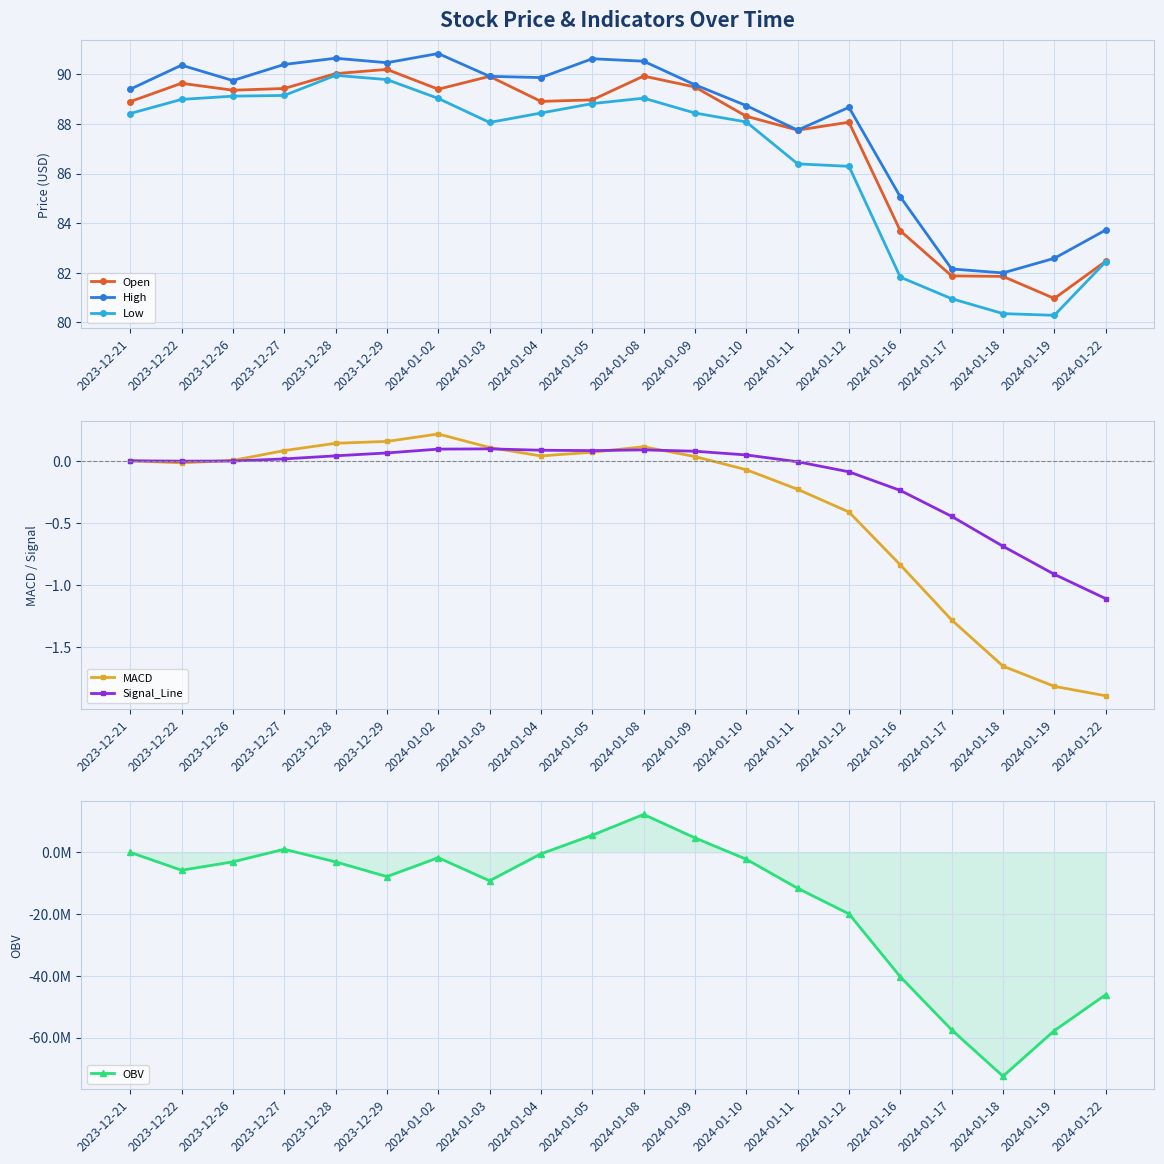

In Signal_Line, how many points are lower than both neighbors (excluding endpoints)?

2